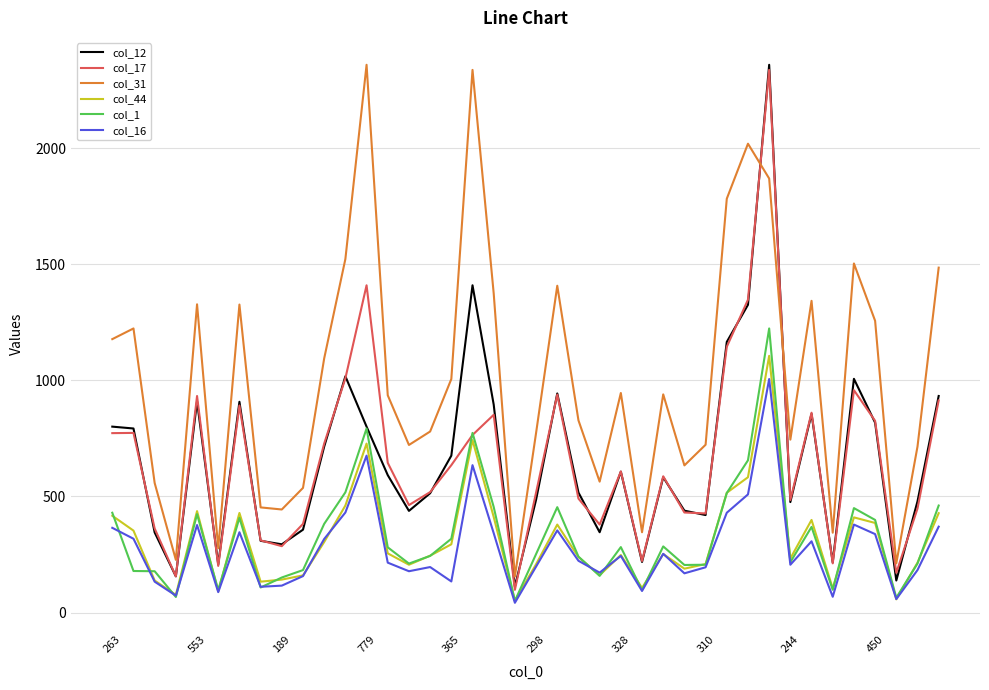

True or false: col_44 and col_31 cross at least once.

False